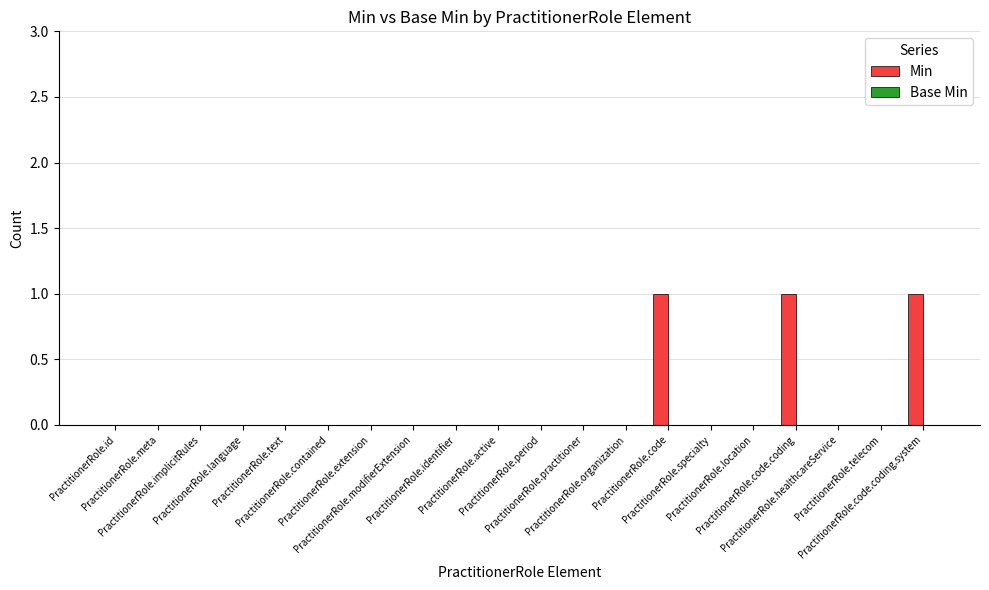

What is the sum of all values?

3